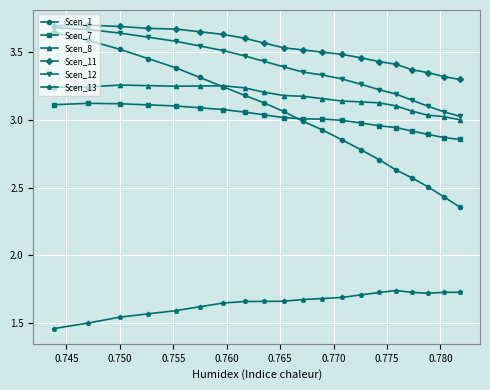

True or false: Scen_7 and Scen_13 intersect in this chart.

False